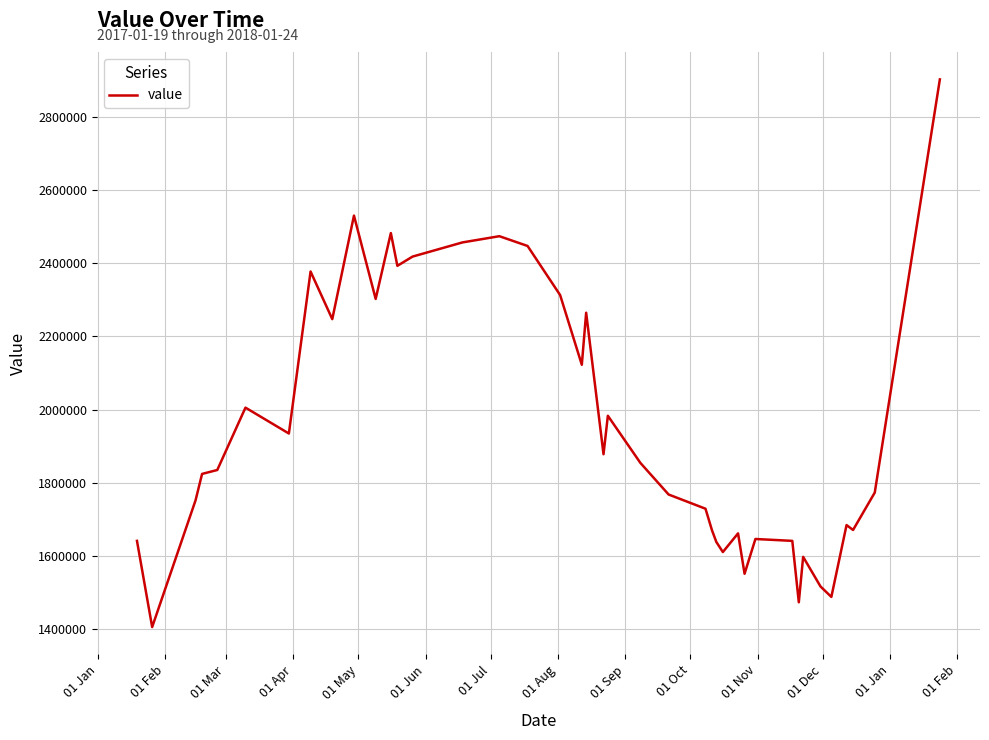

What is the maximum value shown in the chart?

2901841.5